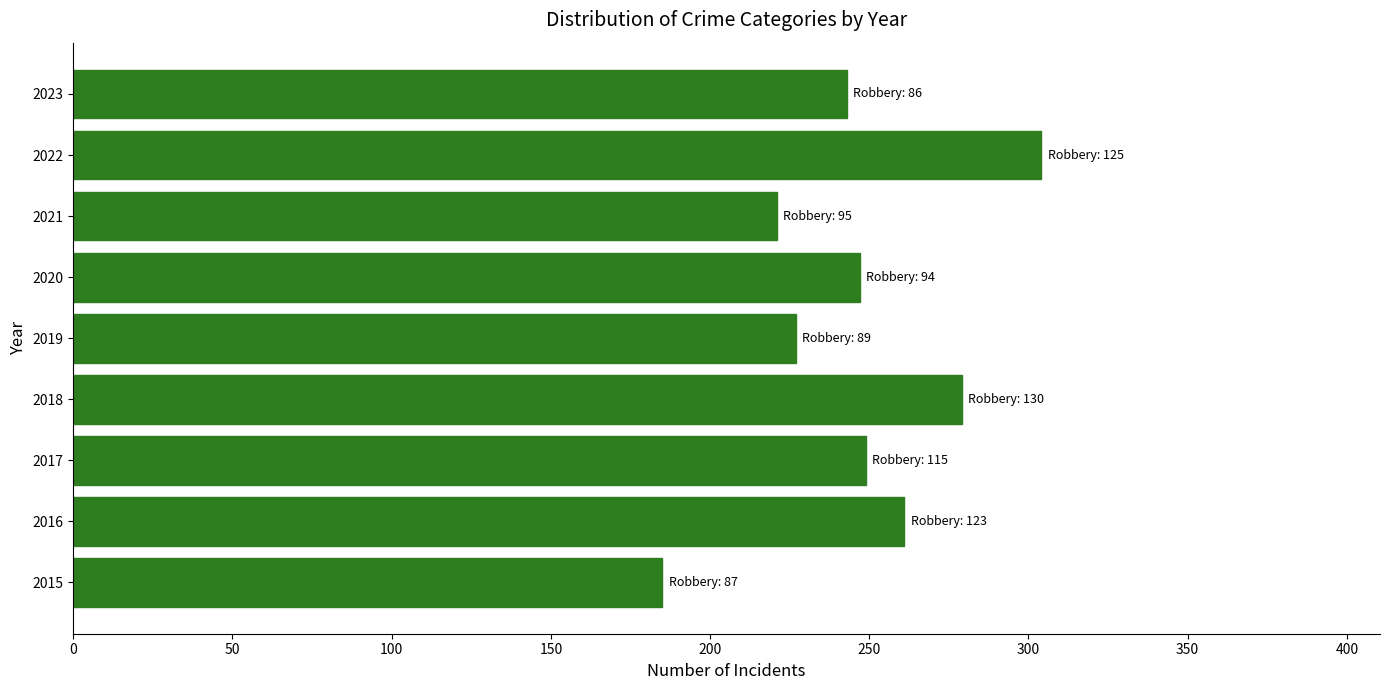

The value at 2015 is 113. True or false?

False